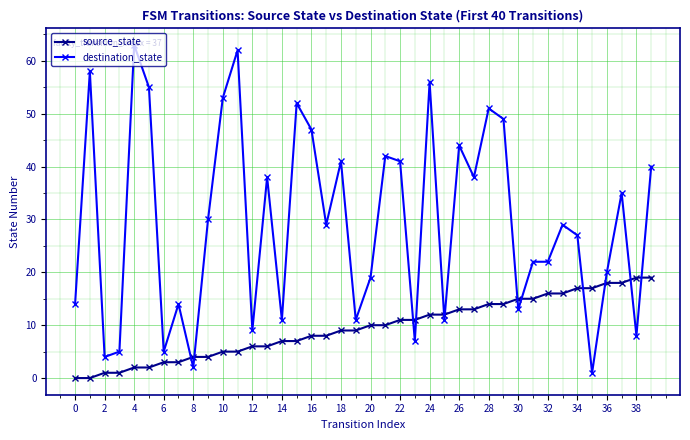

What is the maximum value for source_state?

19